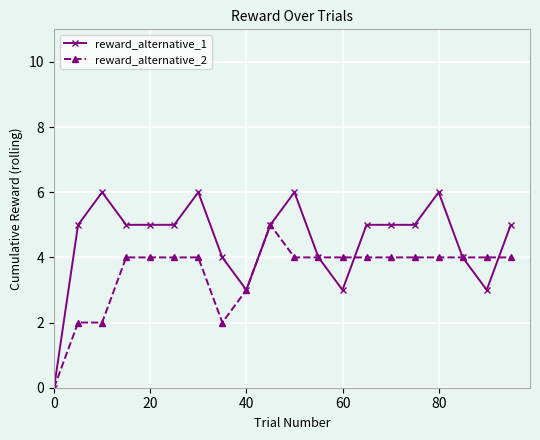

Reading left to right, extract all data points from this chart.

reward_alternative_1: 0	5	6	5	5	5	6	4	3	5	6	4	3	5	5	5	6	4	3	5
reward_alternative_2: 0	2	2	4	4	4	4	2	3	5	4	4	4	4	4	4	4	4	4	4